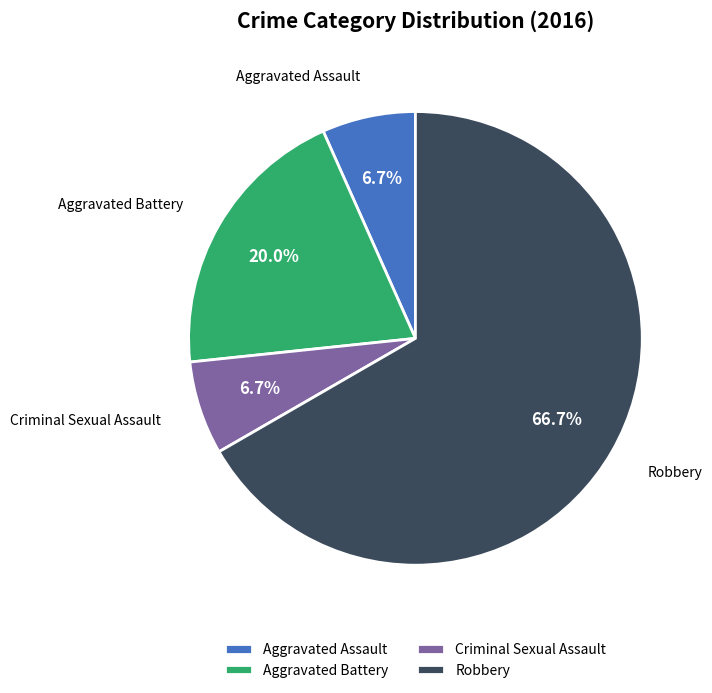

To the nearest percent, what portion does Aggravated Battery represent?

20%